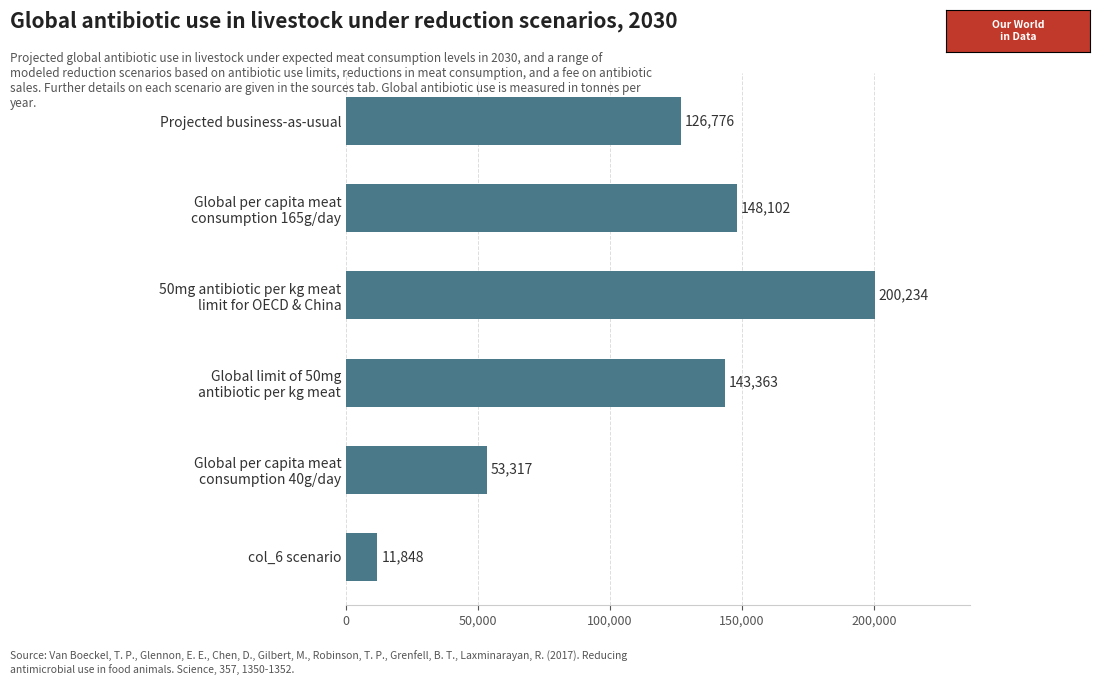

What is the value of the 4th bar from the top?

143363.5